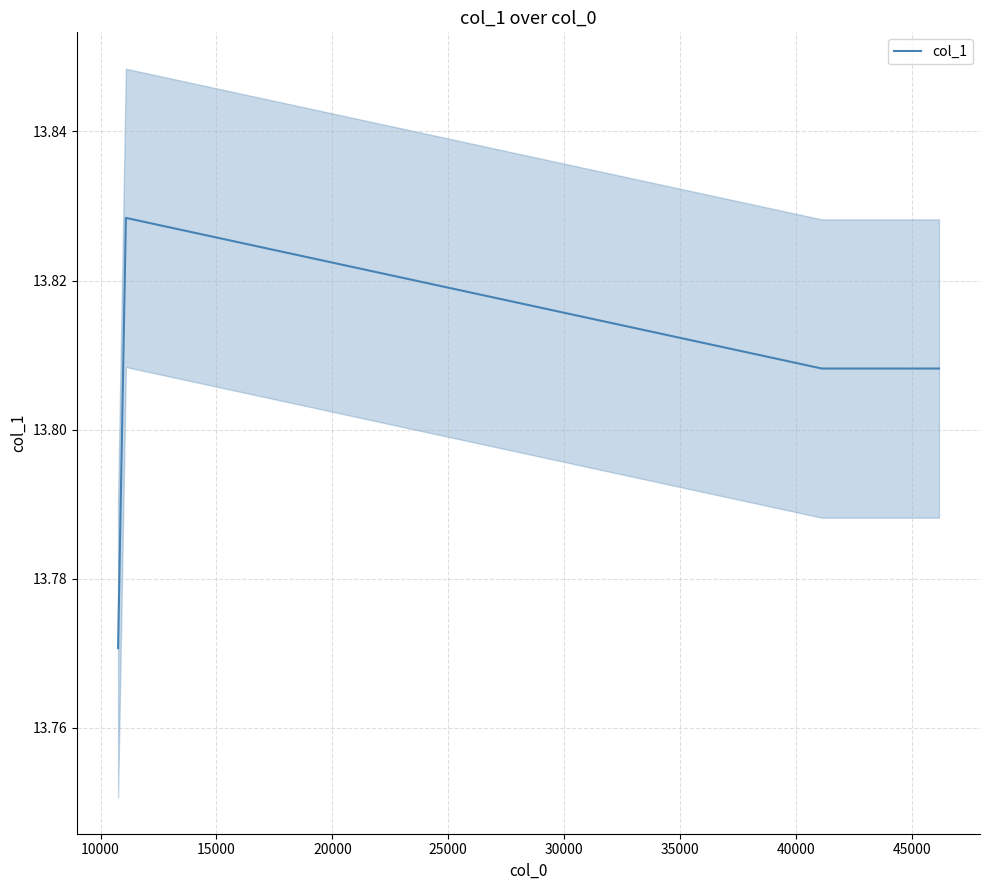

Reading left to right, list all the values displayed in this chart.

13.8	13.8	13.8	13.8	13.8